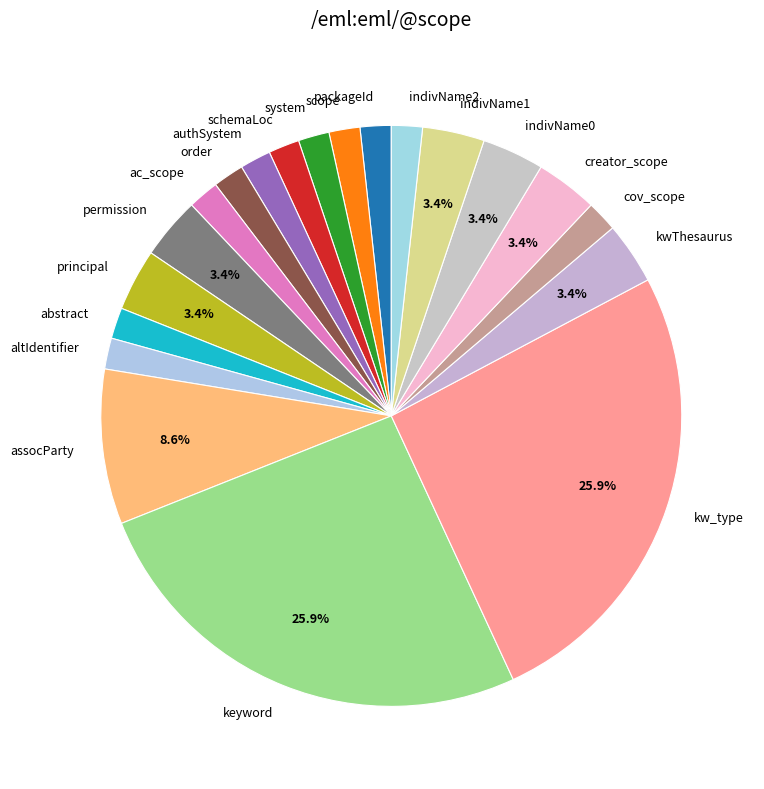

How many slices are in this pie chart?

20